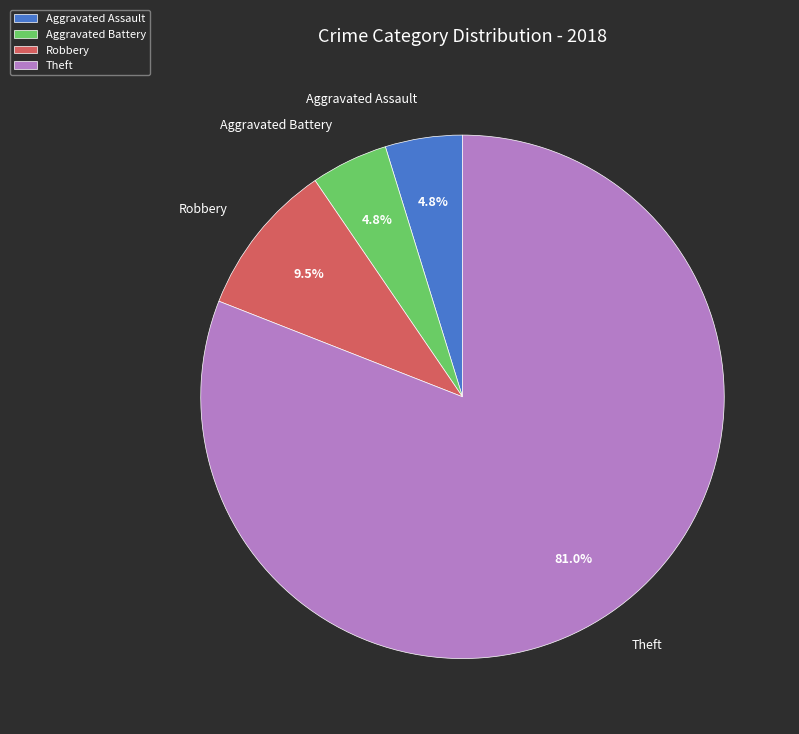

Which slice is the largest?

Theft